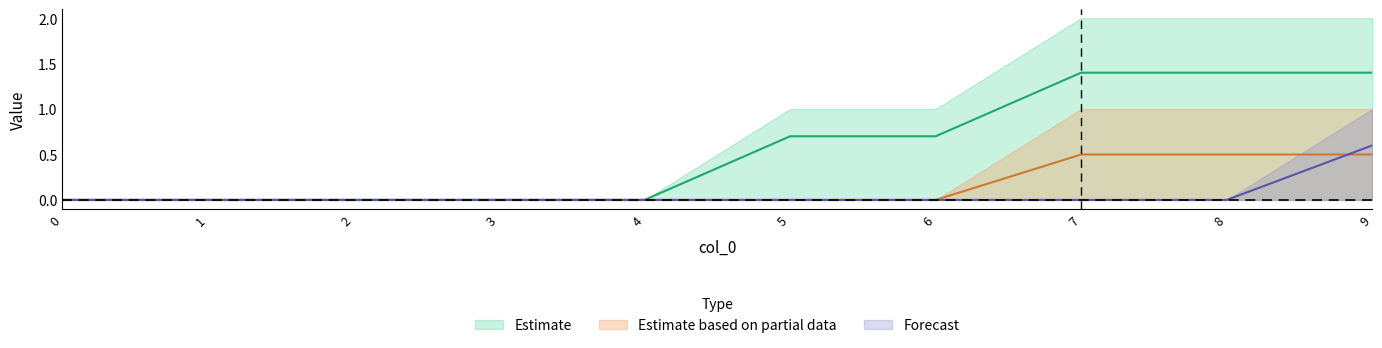

True or false: col_3 has a value of 0.6 at 9.

True